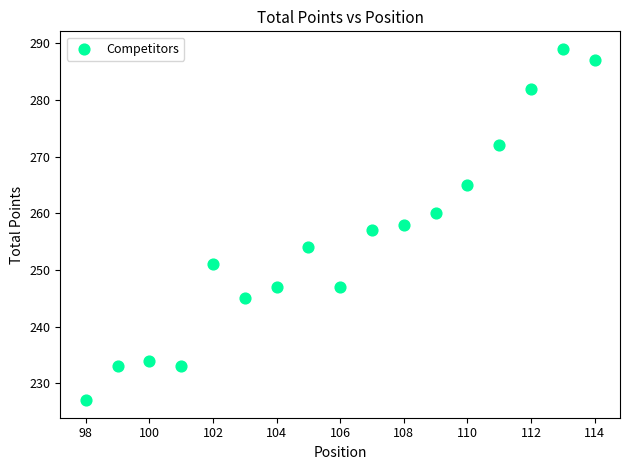

What is the range of X values (max minus min)?

16